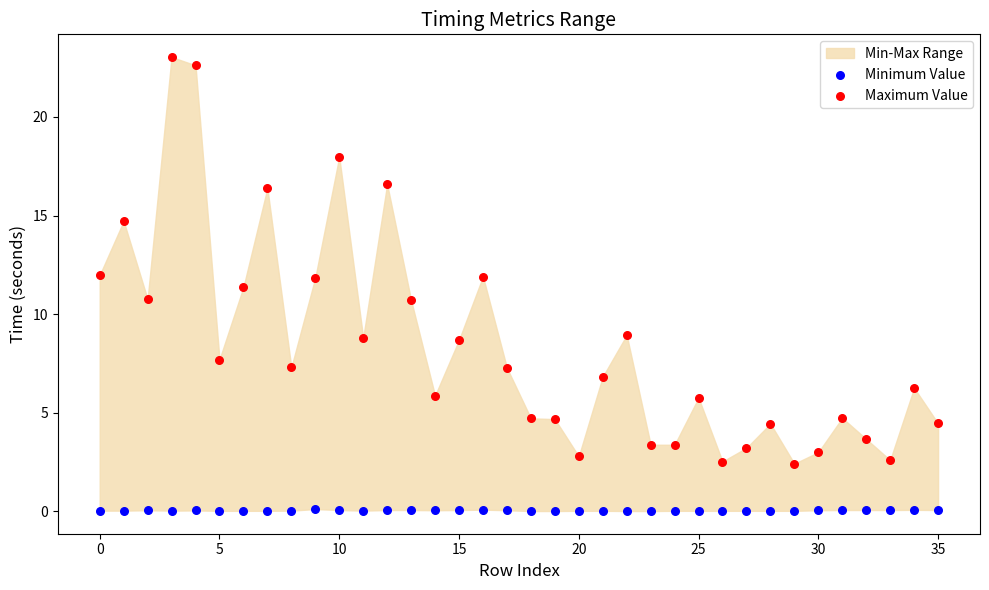

Which series contains the highest Y value?

Maximum Value